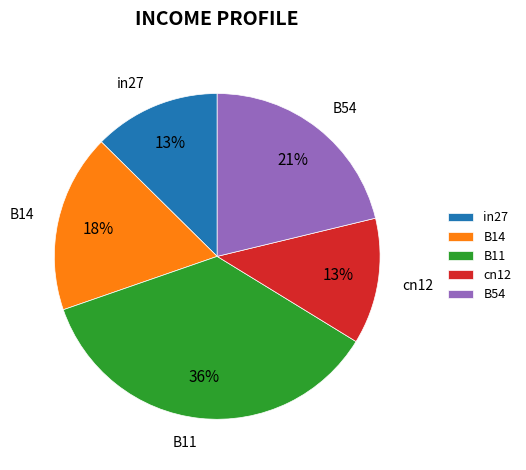

True or false: B14 accounts for 5% of the total.

False